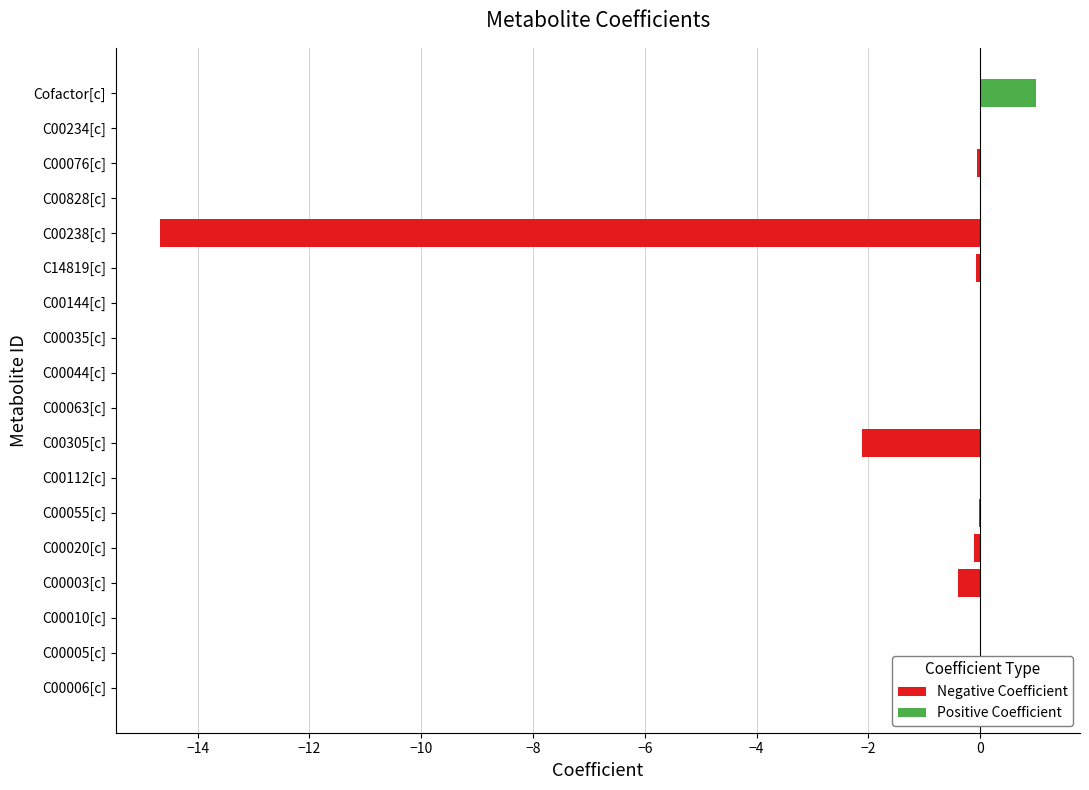

Read the Negative Coefficient value at C14819[c].

-0.1